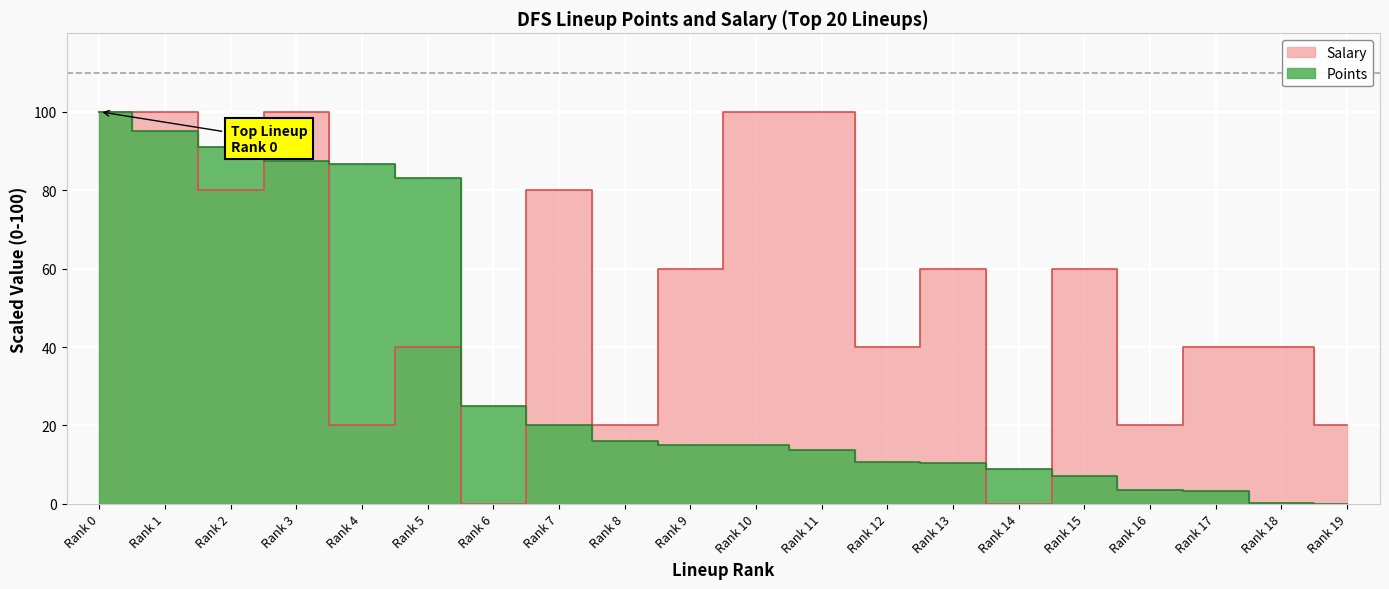

True or false: Salary has a value of 100.0 at Rank 1.

True